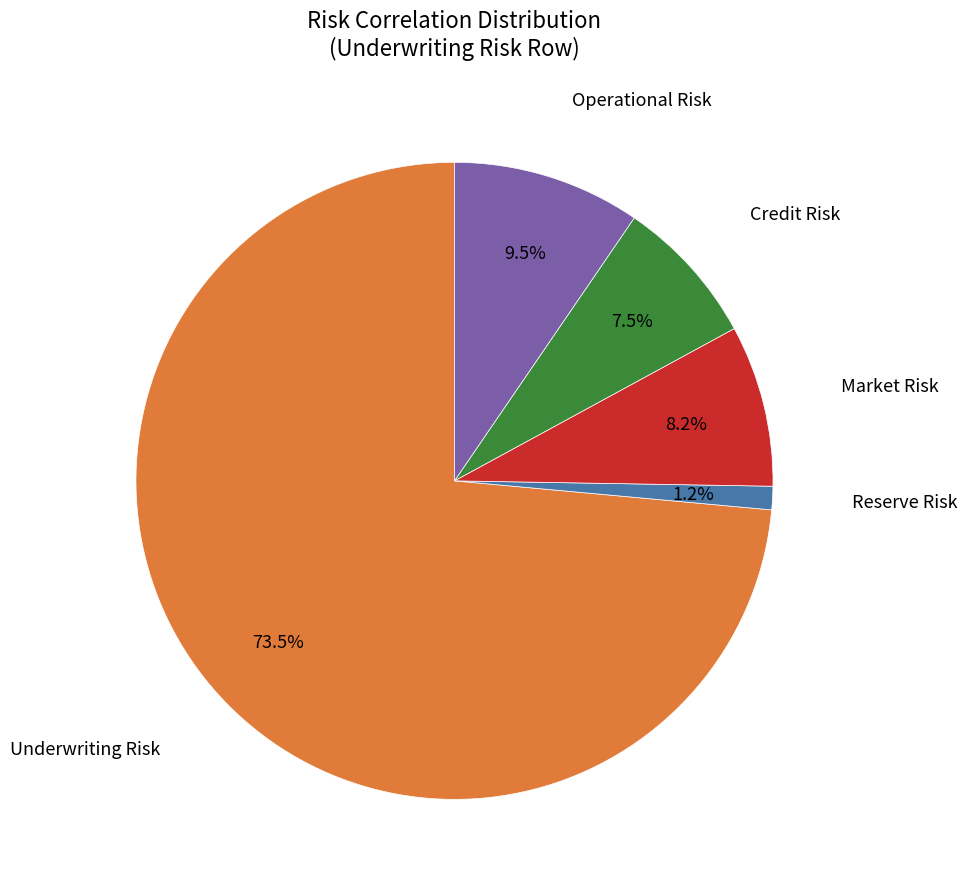

Is there a majority slice in this chart?

Yes